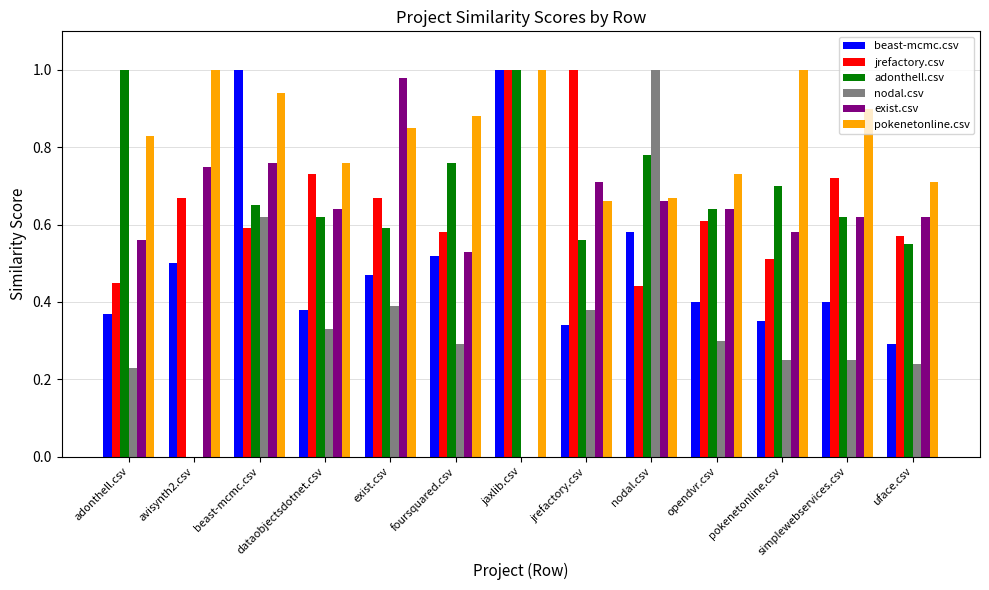

Is it true that exist.csv equals 0.7 at nodal.csv?

True